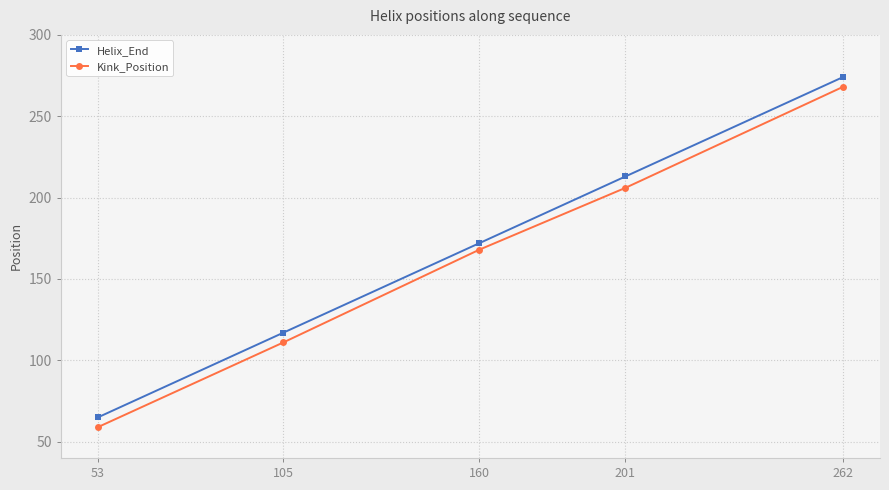

True or false: Helix_End and Kink_Position cross at least once.

False